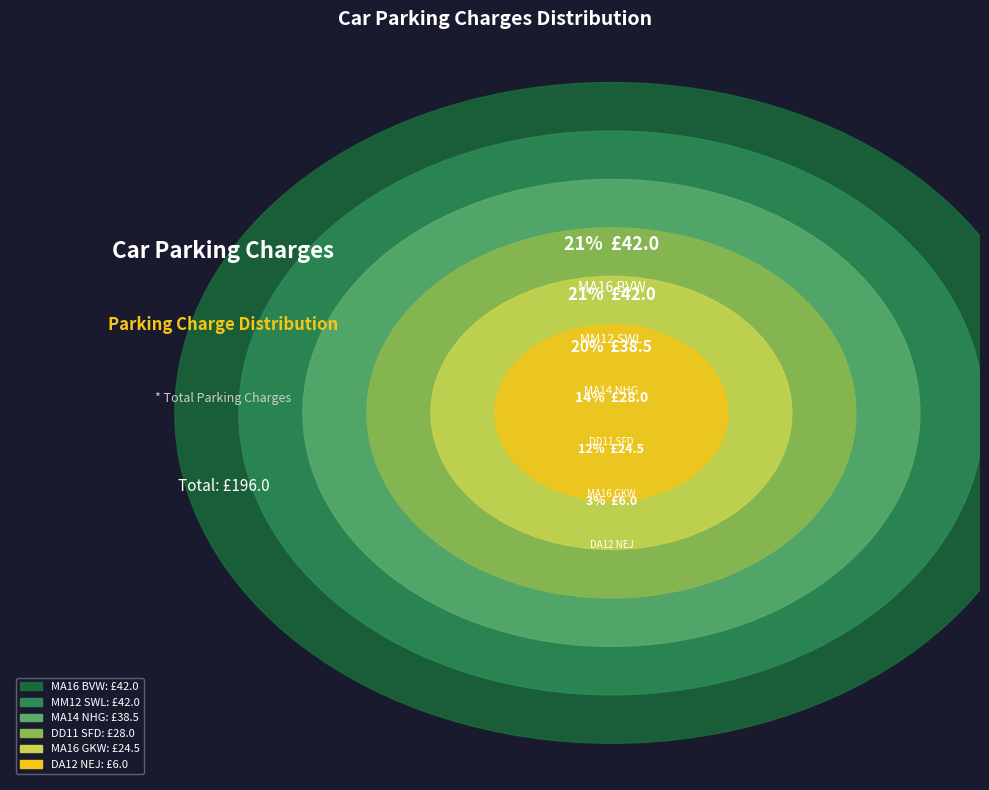

Which slice is the largest?

MA16 BVW